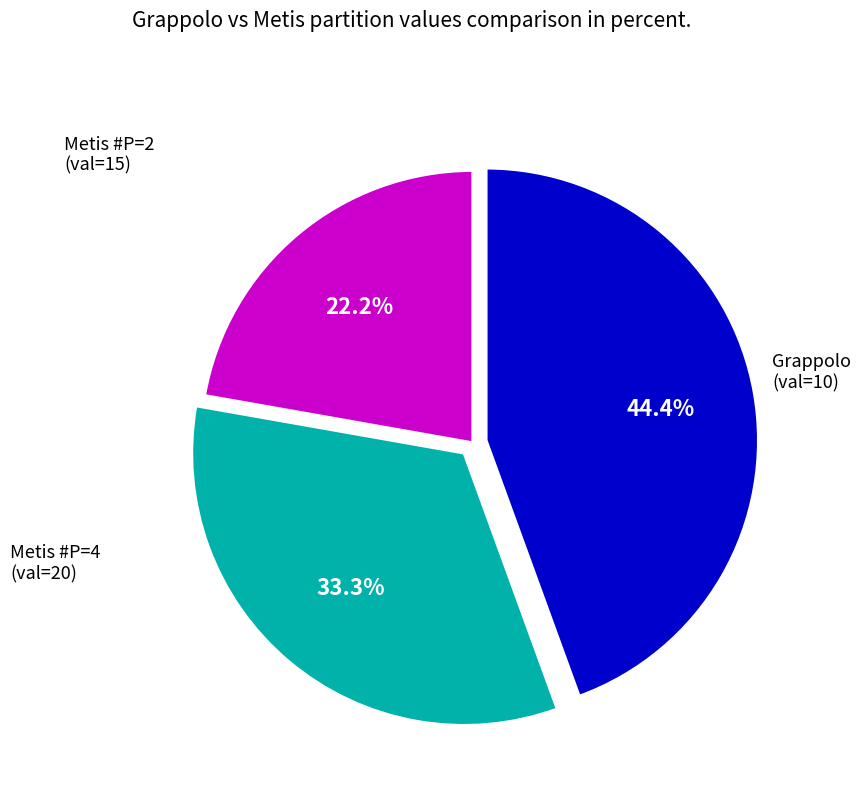

Does any single category account for the majority?

No